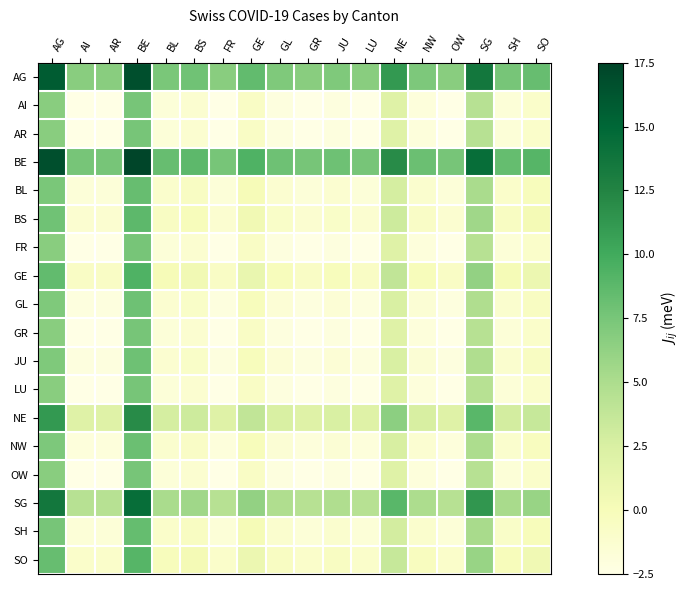

What is the greatest value displayed?

17.5